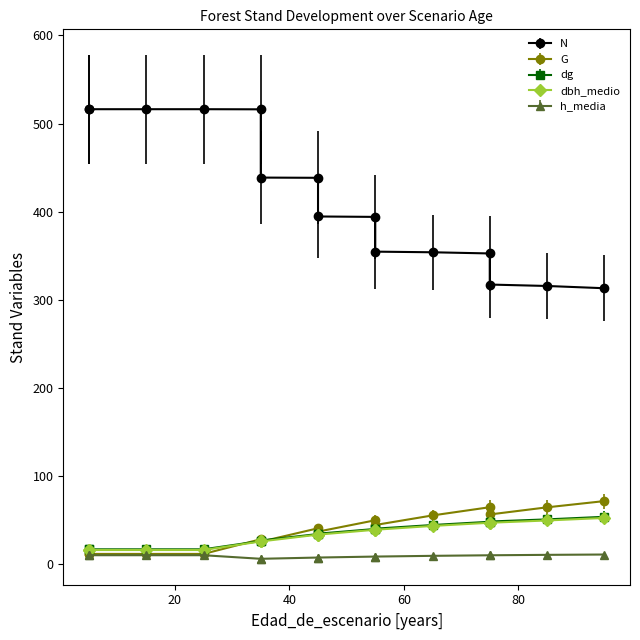

Does the chart display data point markers on the line(s)?

Yes